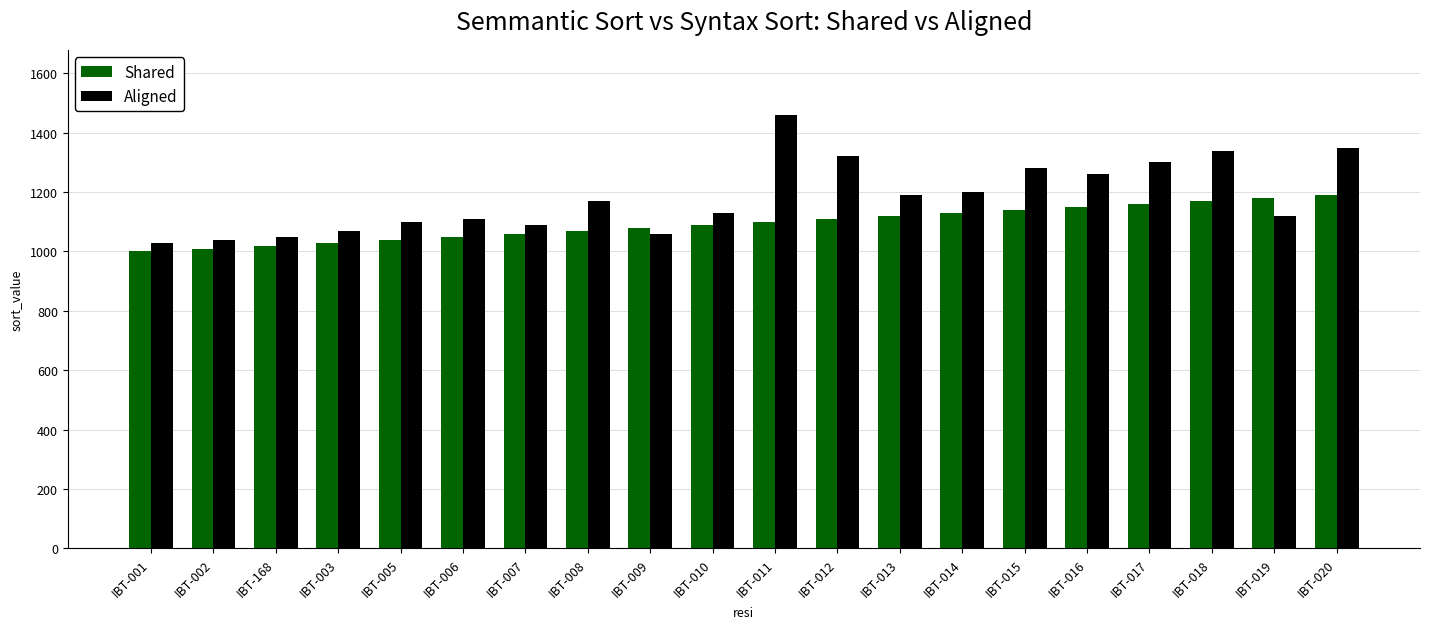

What is the difference between the highest and lowest values at IBT-014?

70